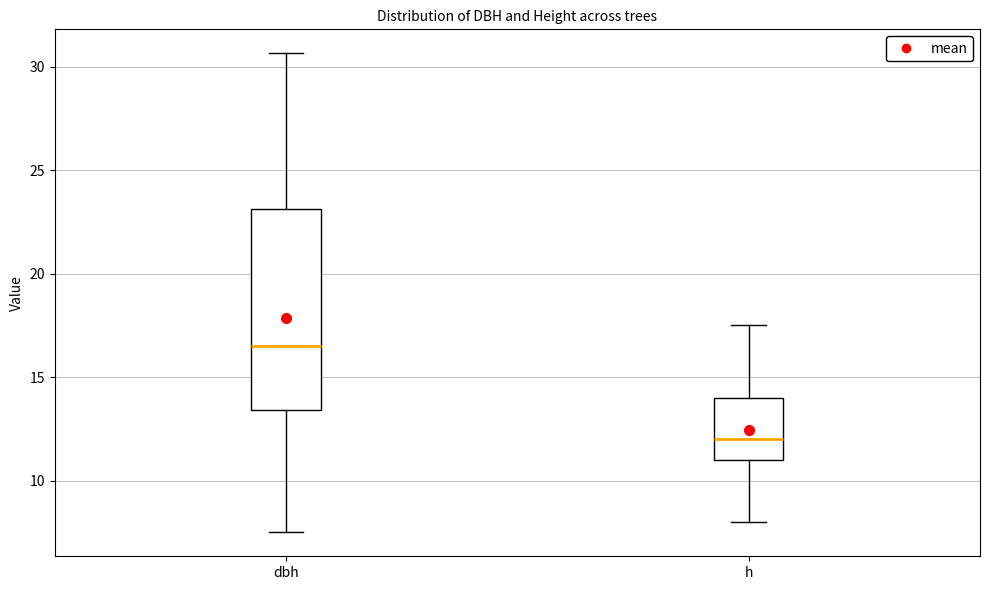

Where is the lower edge of the box for h on the y-axis? The values are not printed on the chart, so give them approximately, as read against the axis.

11.0